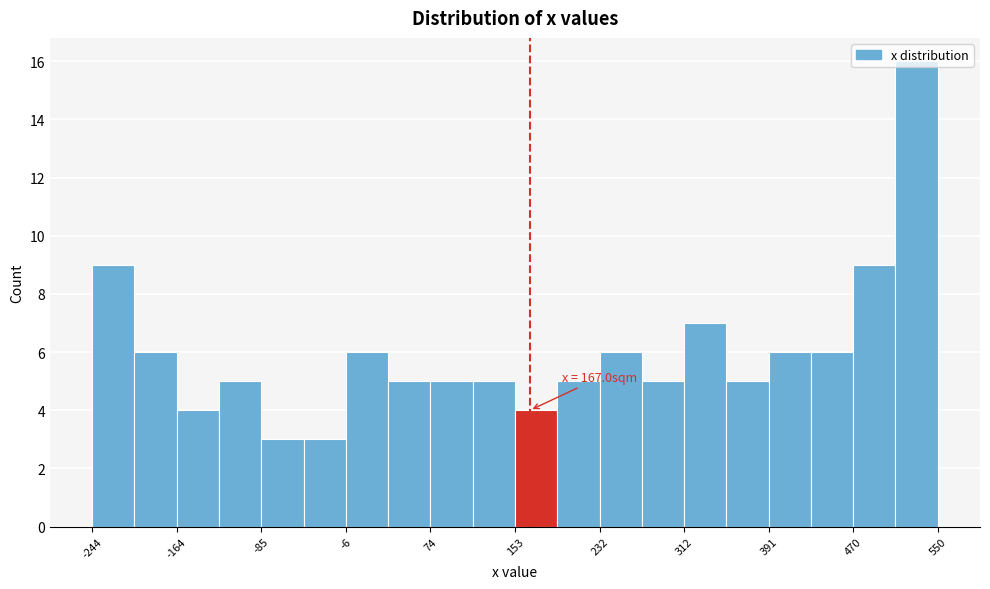

Around what value on the x-axis is the tallest bar? Give the approximate position of its centre, as read against the axis.

530